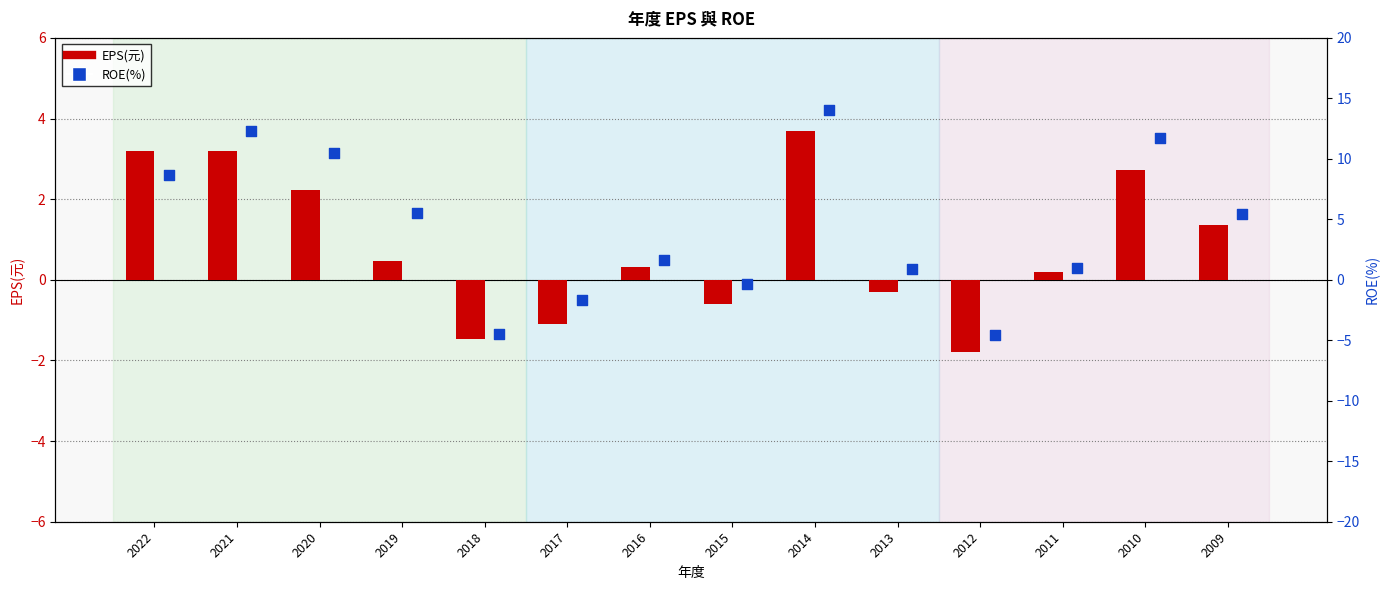

Is the value of EPS(元) at 2011 greater than the value of ROE(%) at 2017?

Yes